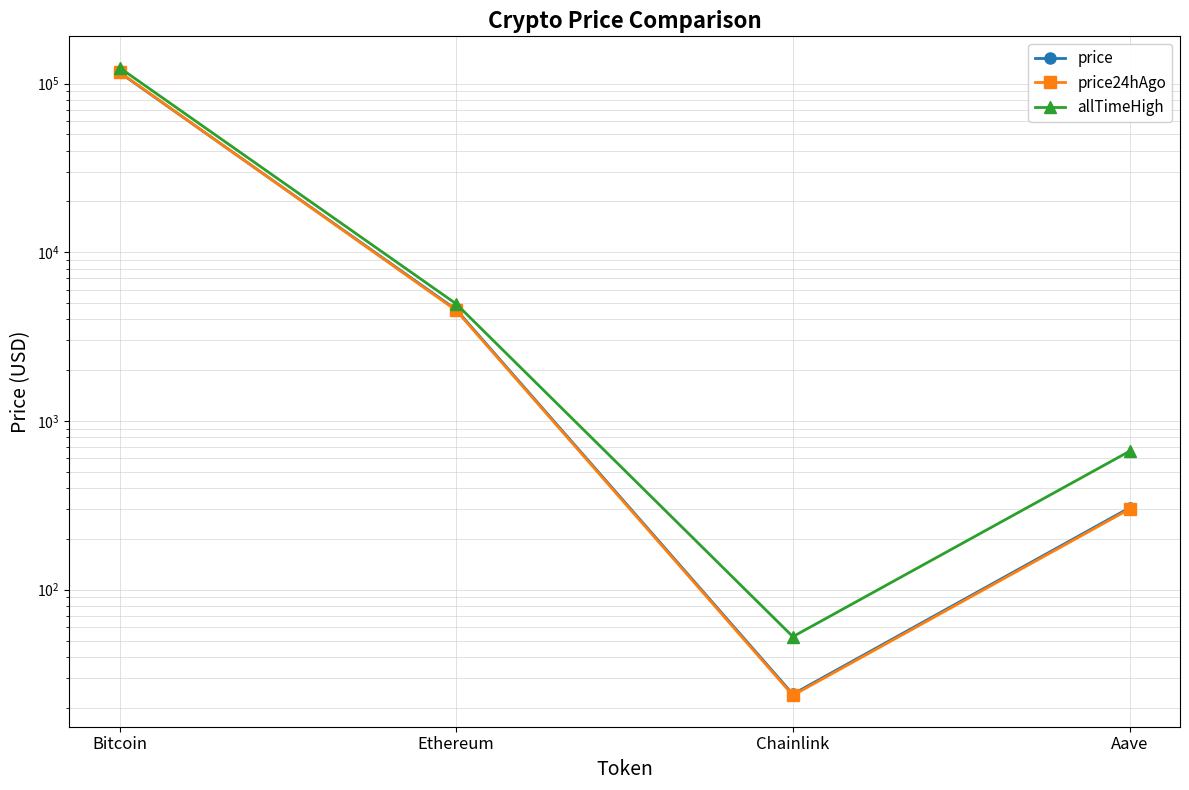

List the labels in order of price value, smallest first.

Chainlink, Aave, Ethereum, Bitcoin